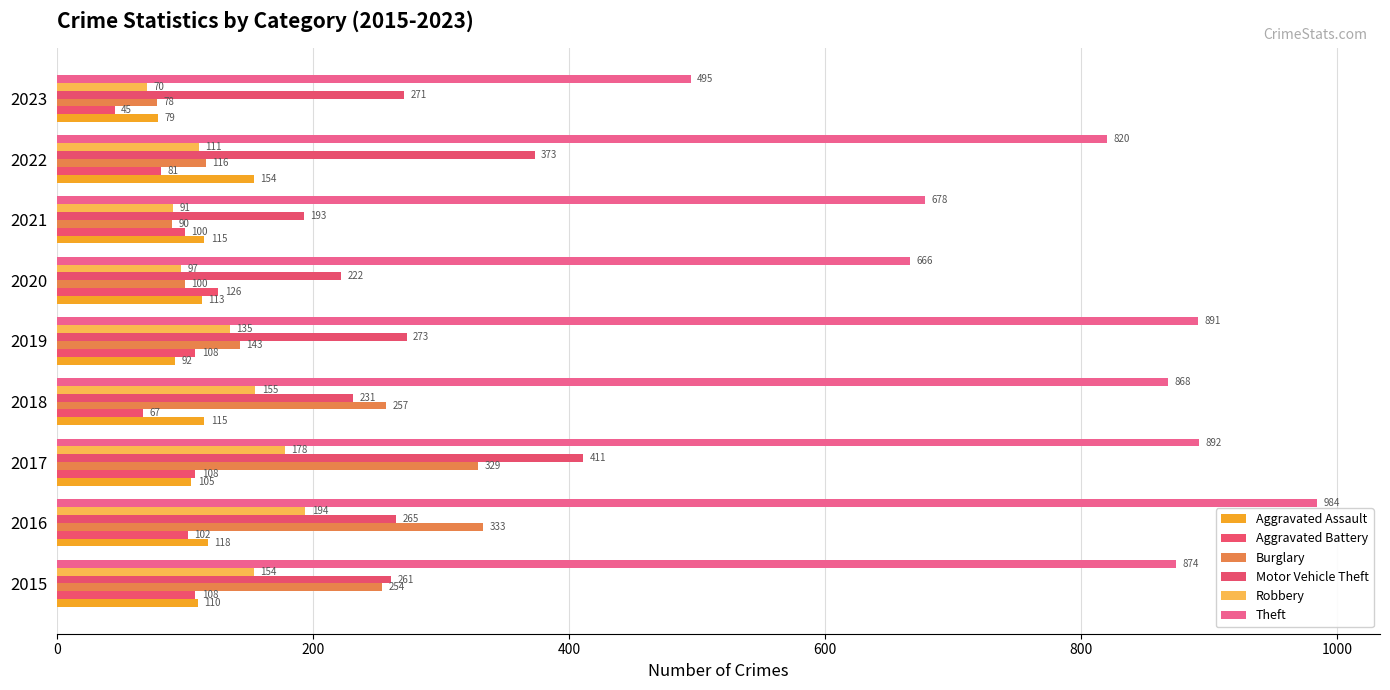

Count the number of data series in this chart.

6